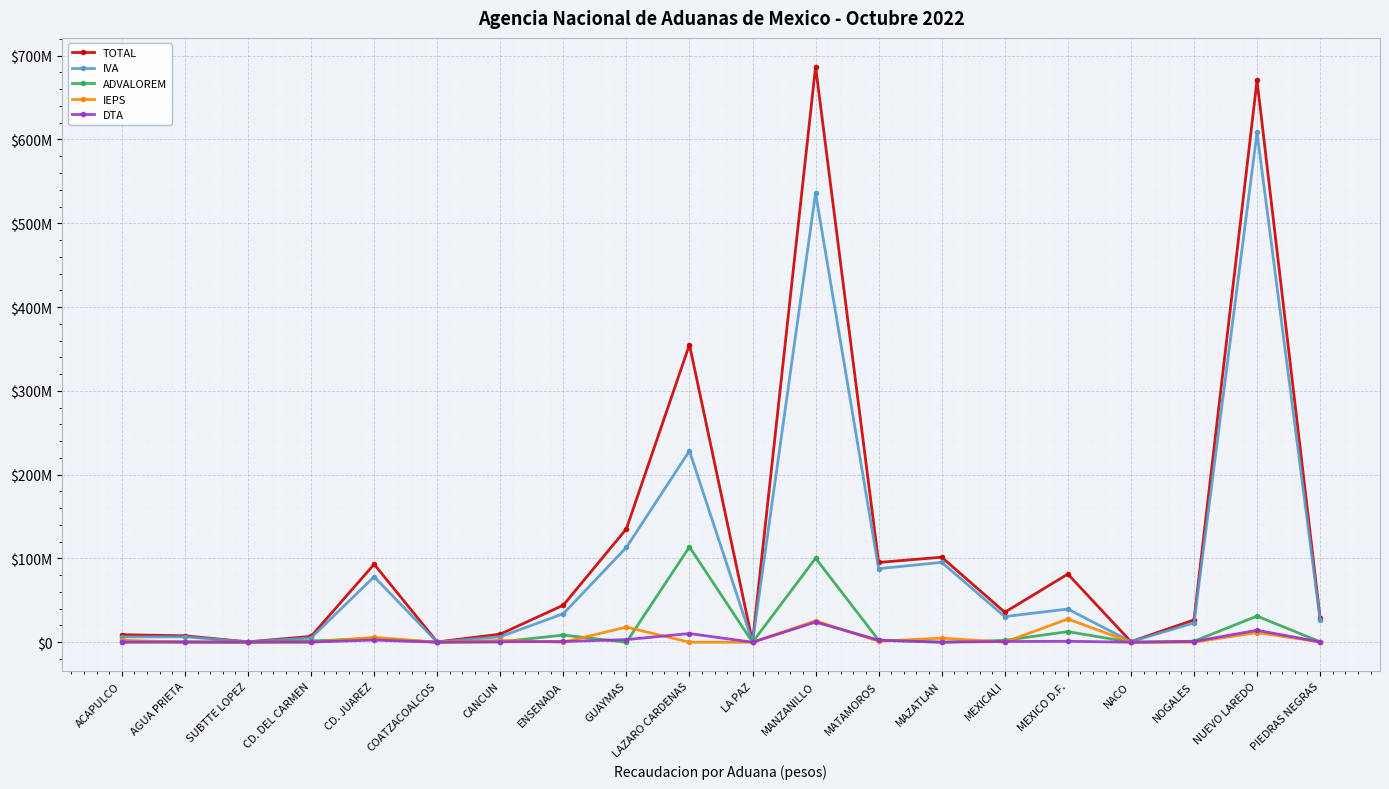

Between AGUA PRIETA and CANCUN, which is larger?

CANCUN